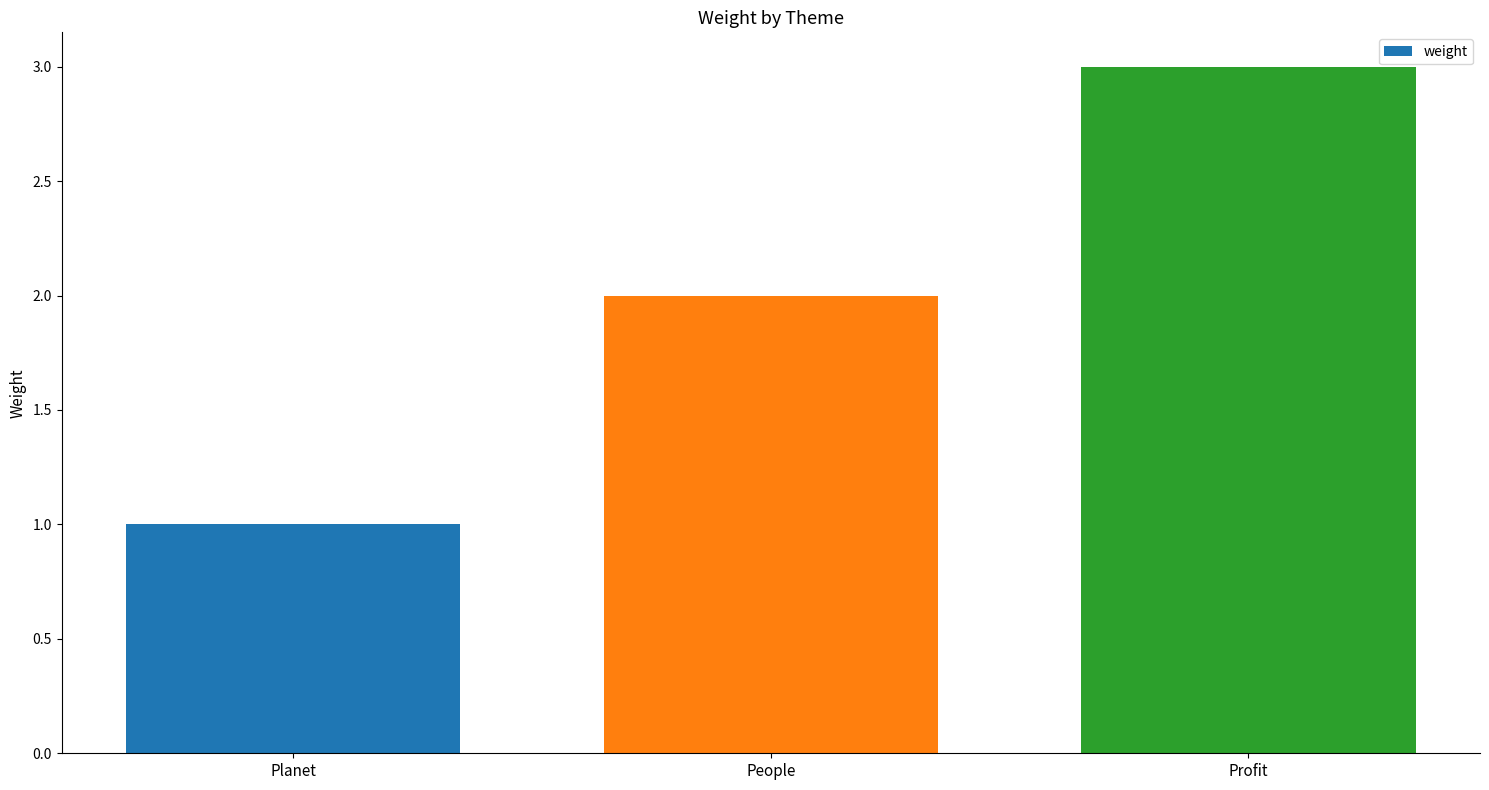

Reading right to left, transcribe all the data shown in this chart.

Profit=3	People=2	Planet=1